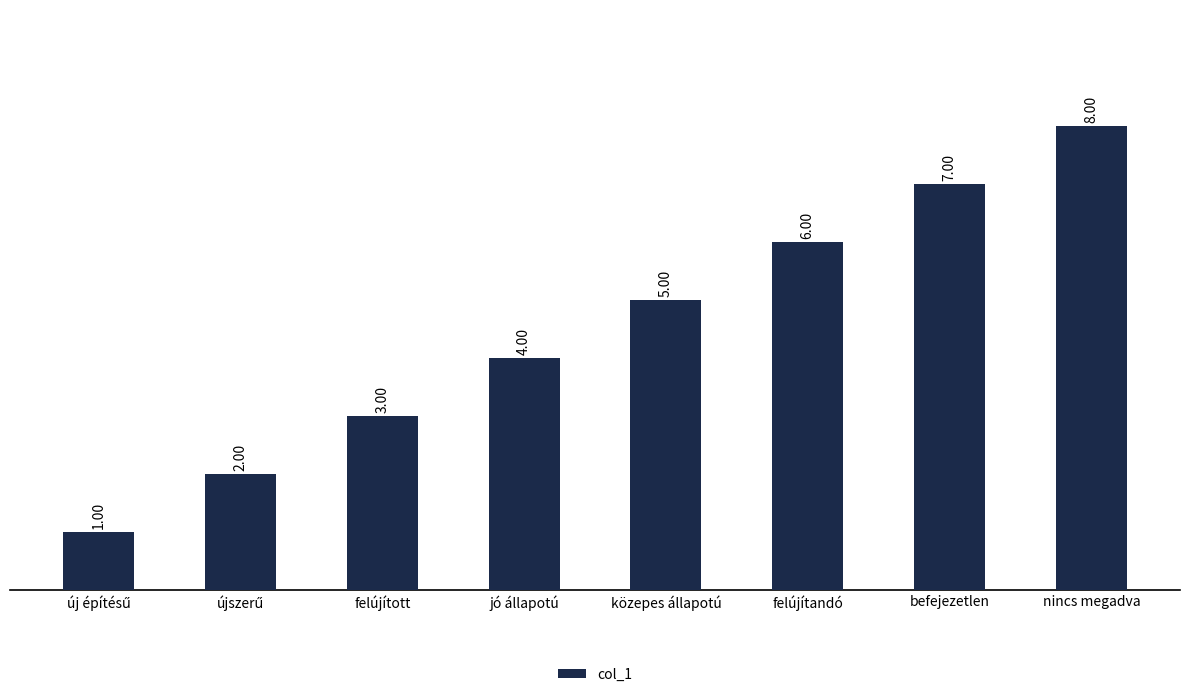

At which label is the value closest to 4?

jó állapotú